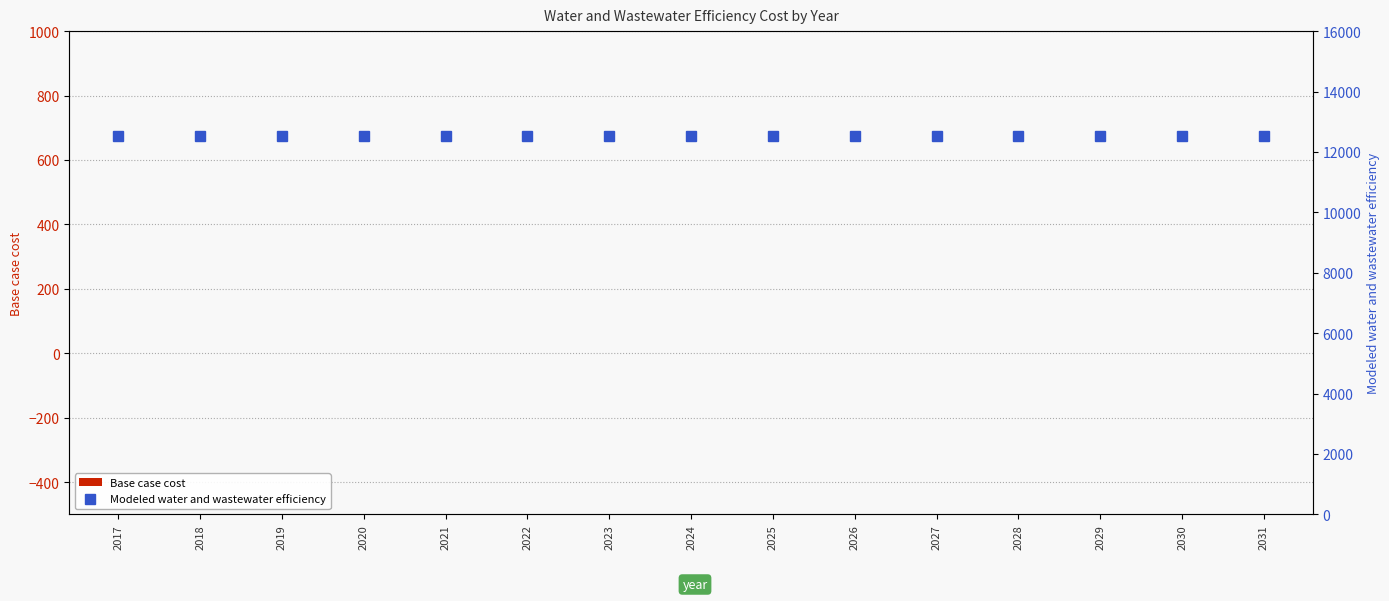

How many groups of bars are there?

15